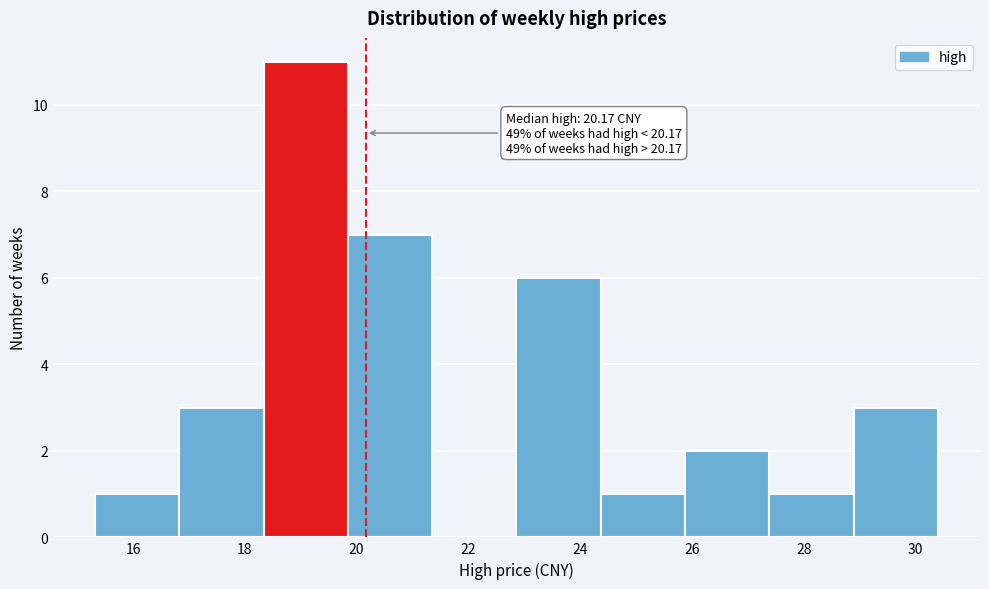

Which range on the x-axis has the tallest bar?

18.4 to 19.8